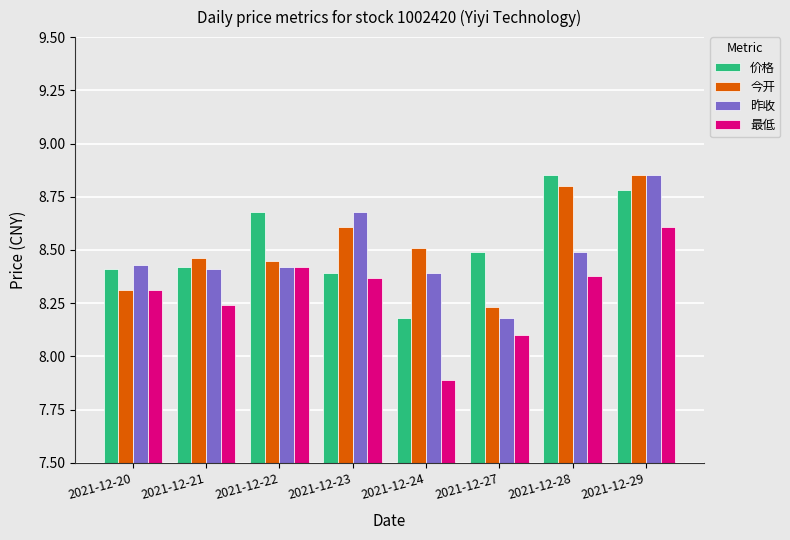

What is the spread (max minus min) of values at 2021-12-23?

0.3